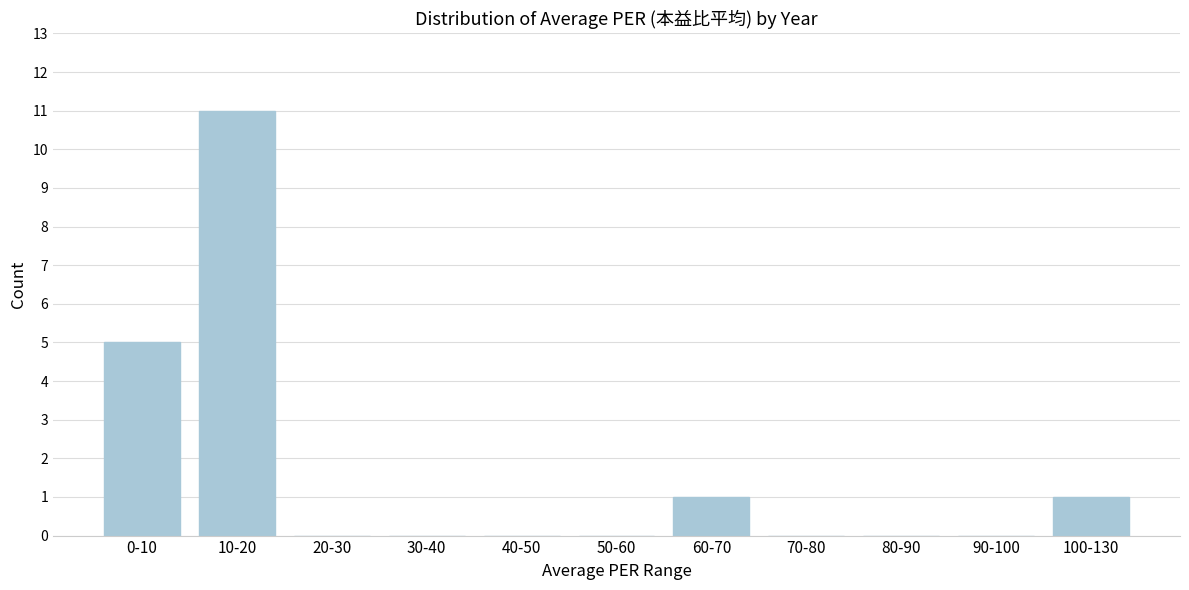

Reading left to right, list all the values displayed in this chart.

0-10=5	10-20=11	20-30=0	30-40=0	40-50=0	50-60=0	60-70=1	70-80=0	80-90=0	90-100=0	100-130=1